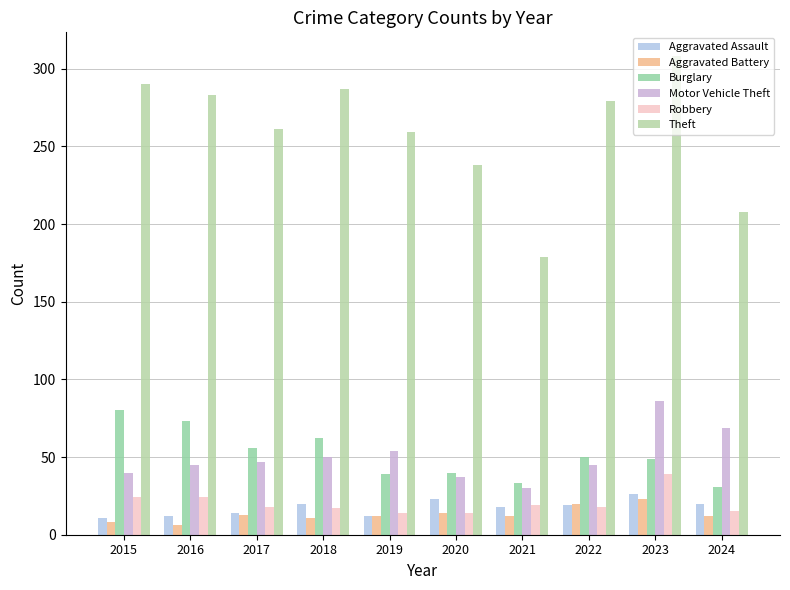

The value of Robbery at 2017 is 18. True or false?

True